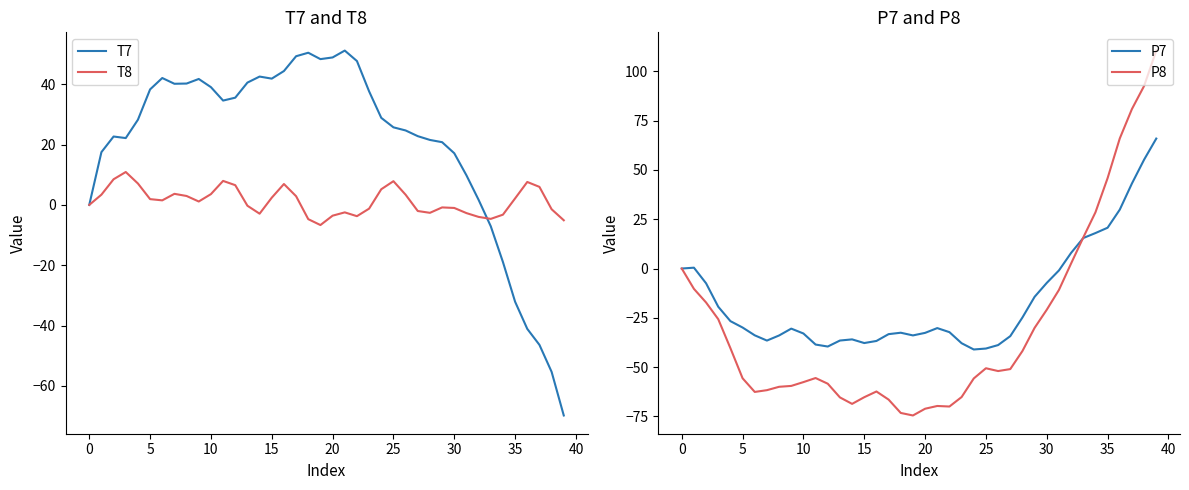

How many positive values does the T7 series have?

32